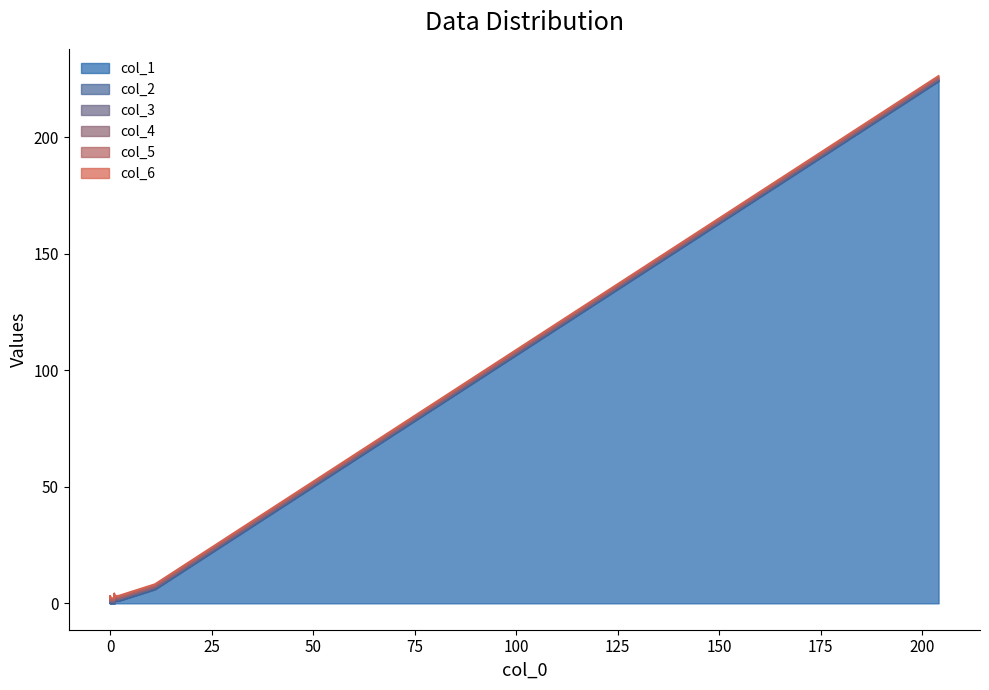

Which series changed the most between 13 and 15?

col_1